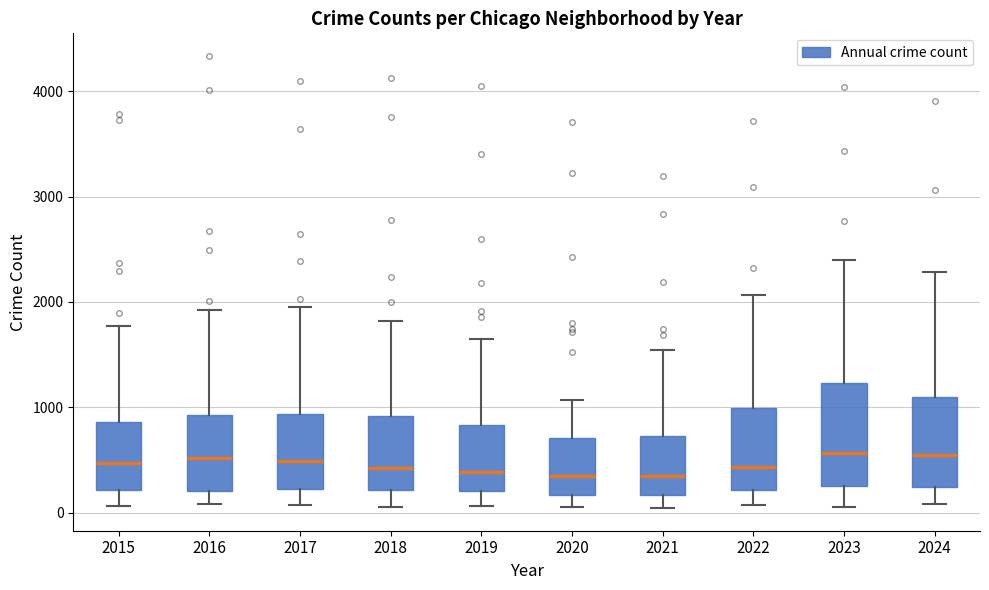

Reading left to right, read every box against the y-axis: the position of its median line, the range the box covers, and the ends of its whiskers. The values are not printed on the chart, so give them approximately, as read against the axis.

2015: median 500, box 200 to 900, whiskers 100 to 1800
2016: median 500, box 200 to 900, whiskers 100 to 1900
2017: median 500, box 200 to 900, whiskers 100 to 1900
2018: median 400, box 200 to 900, whiskers 100 to 1800
2019: median 400, box 200 to 800, whiskers 100 to 1600
2020: median 300, box 200 to 700, whiskers 100 to 1100
2021: median 300, box 200 to 700, whiskers 0 to 1500
2022: median 400, box 200 to 1000, whiskers 100 to 2100
2023: median 600, box 200 to 1200, whiskers 100 to 2400
2024: median 500, box 200 to 1100, whiskers 100 to 2300